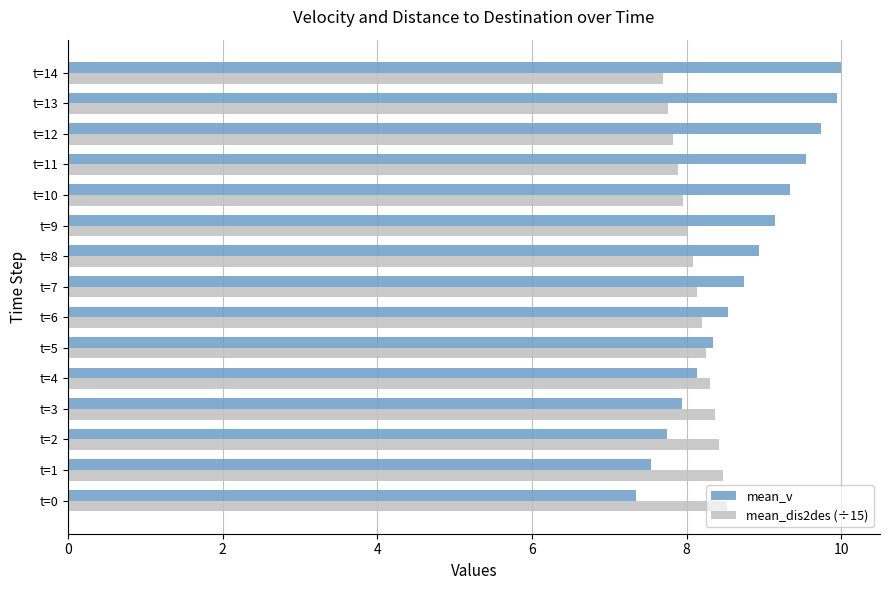

What is the minimum value shown in the chart?

7.3